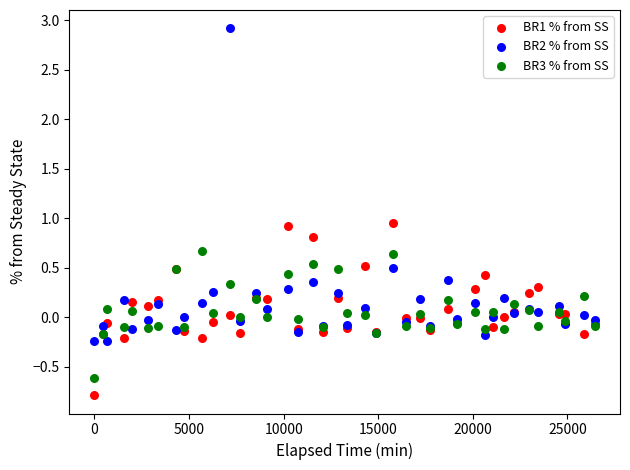

What is the X range (max minus min) for the scatter plot?

26454.0